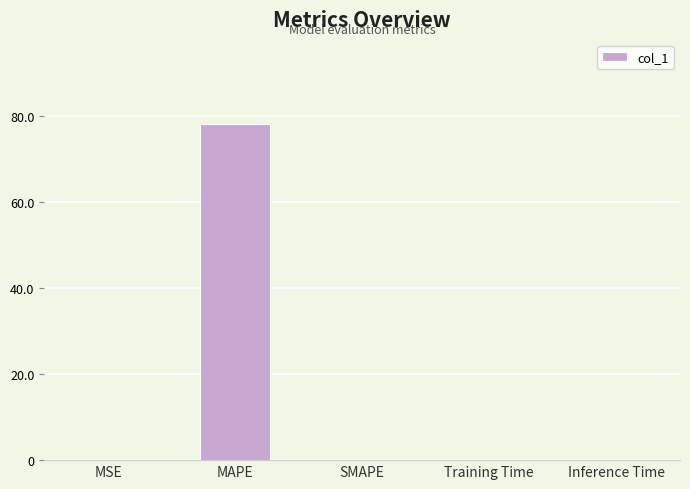

What is the approximate value at MAPE?

78.1